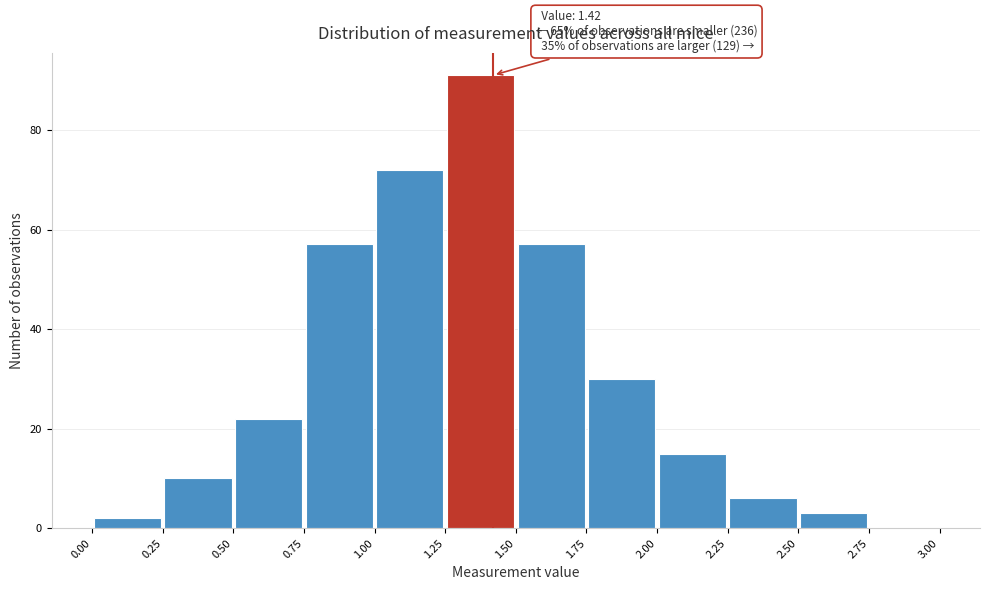

Over which range of the x-axis is the bar tallest?

1.25 to 1.50